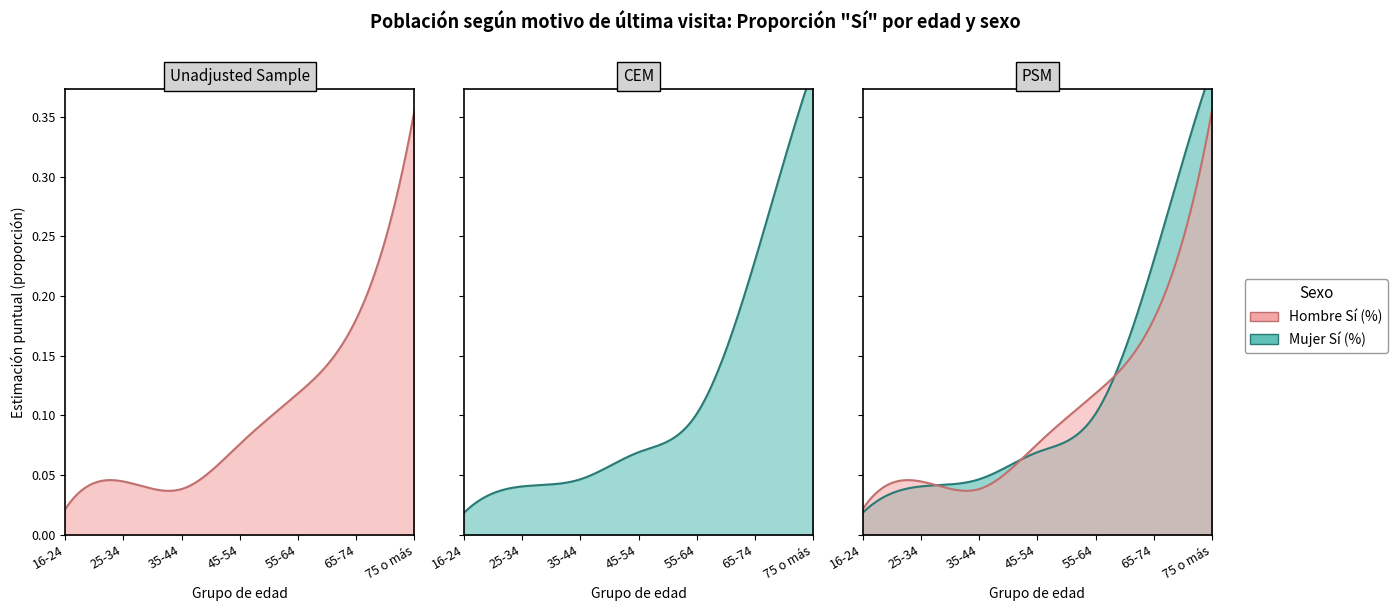

What is the sum of all Hombre Sí (%) values?

0.8